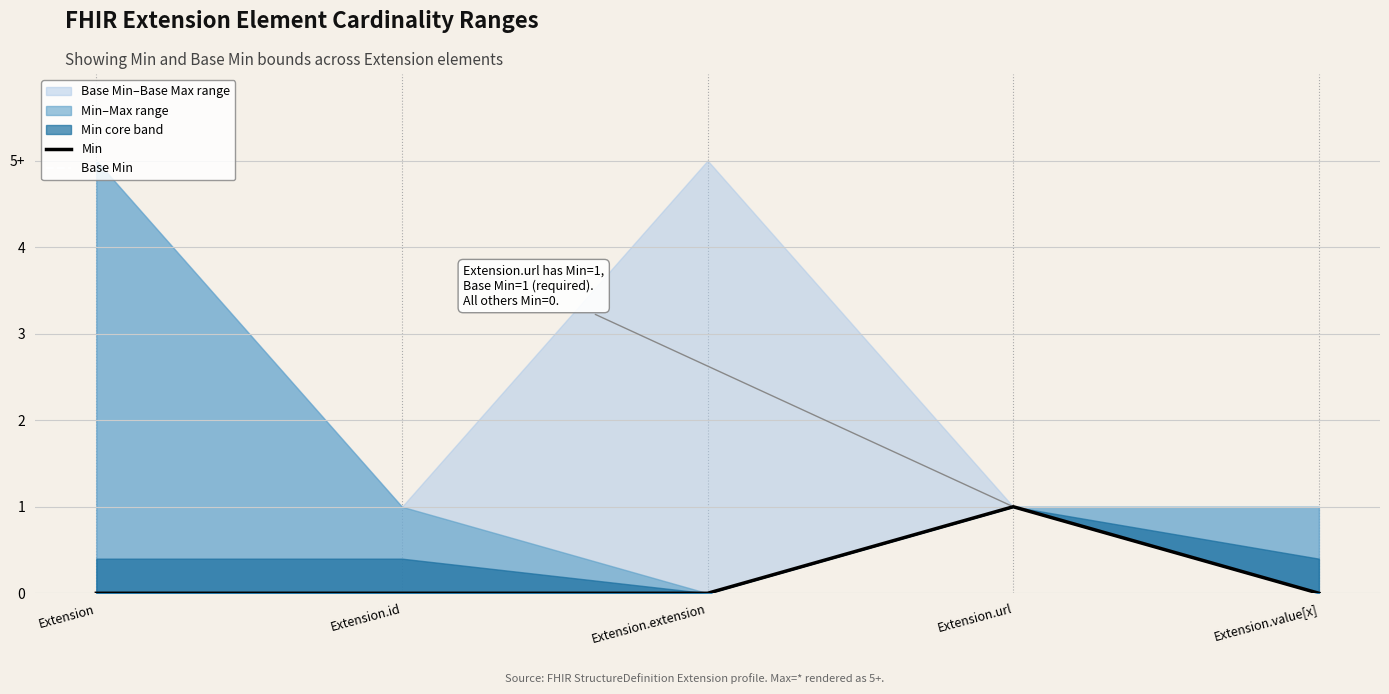

How many Base Min values are between 0 and 1?

5